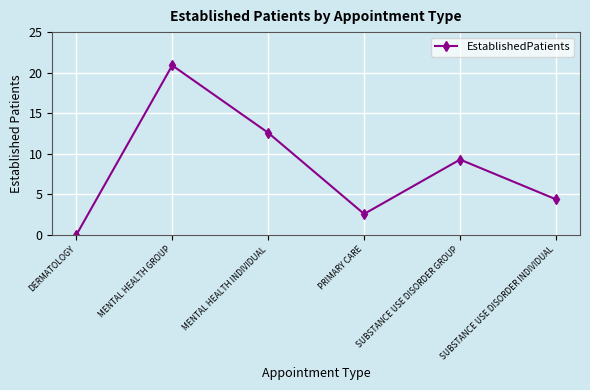

The chart shows a value of 3.6 at PRIMARY CARE. True or false?

False